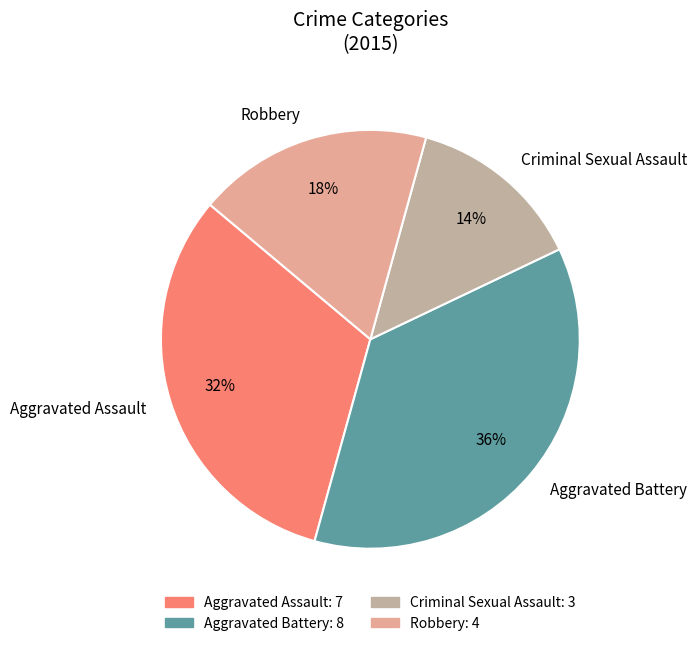

Which category has the biggest portion of the pie?

Aggravated Battery